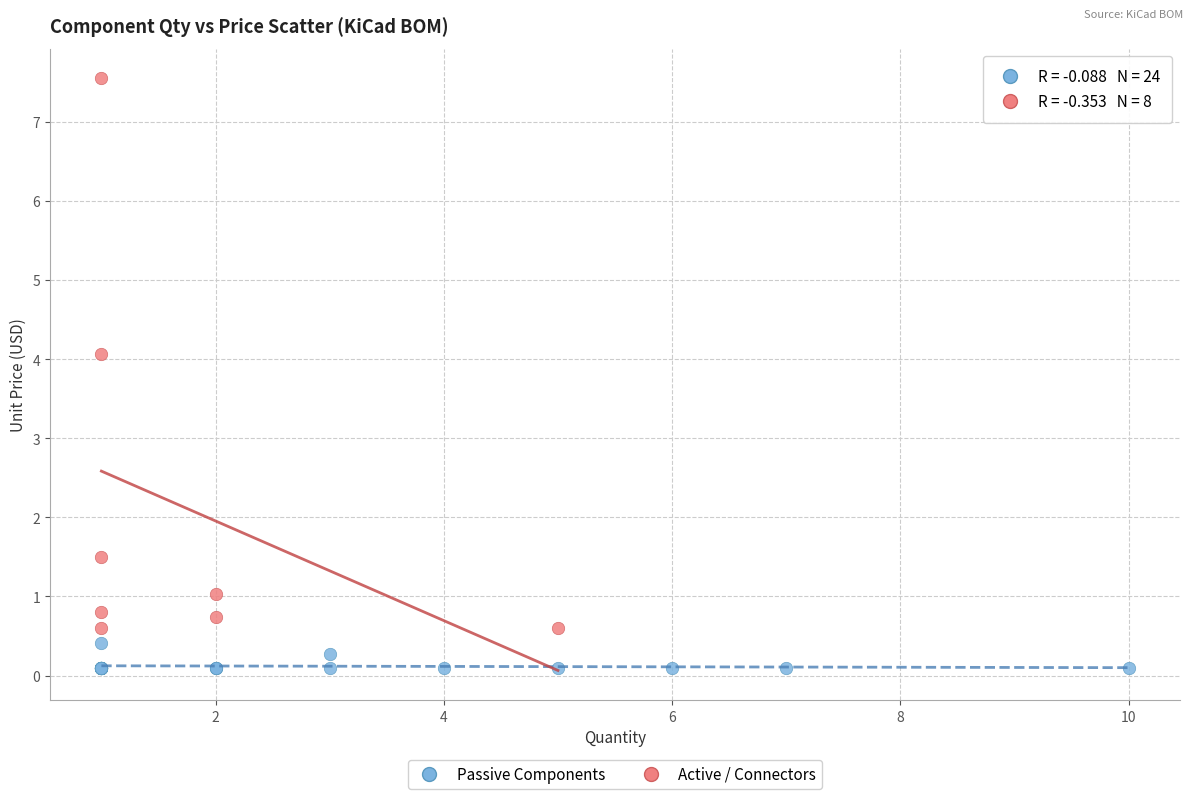

Which series reaches the minimum Y coordinate?

Passive Components